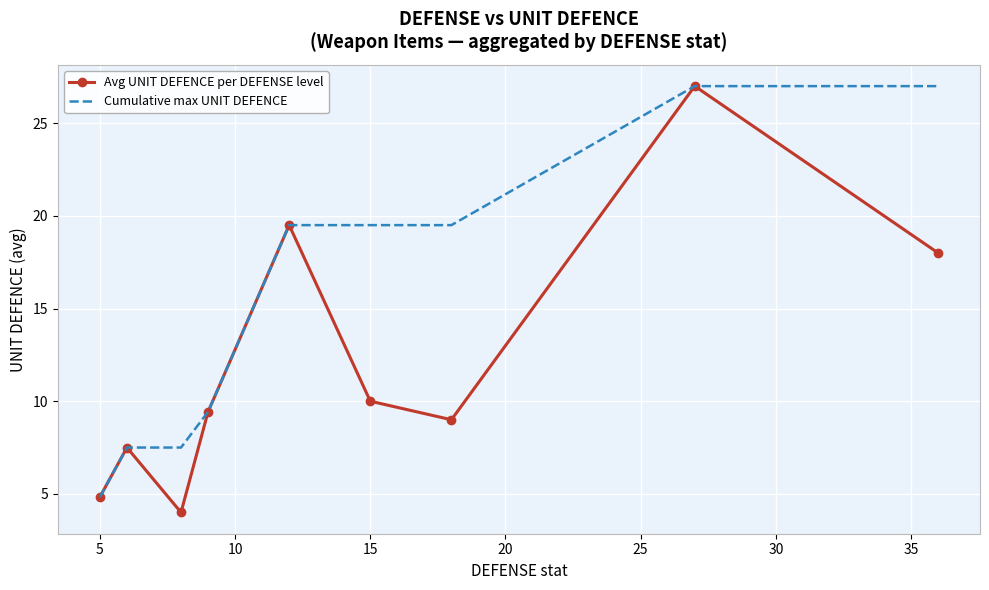

What is the minimum value for Cumulative max UNIT DEFENCE?

4.8